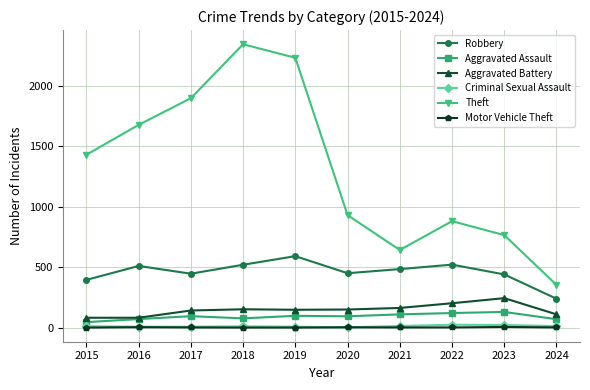

Which category has the lowest value in the Aggravated Assault series?

2015